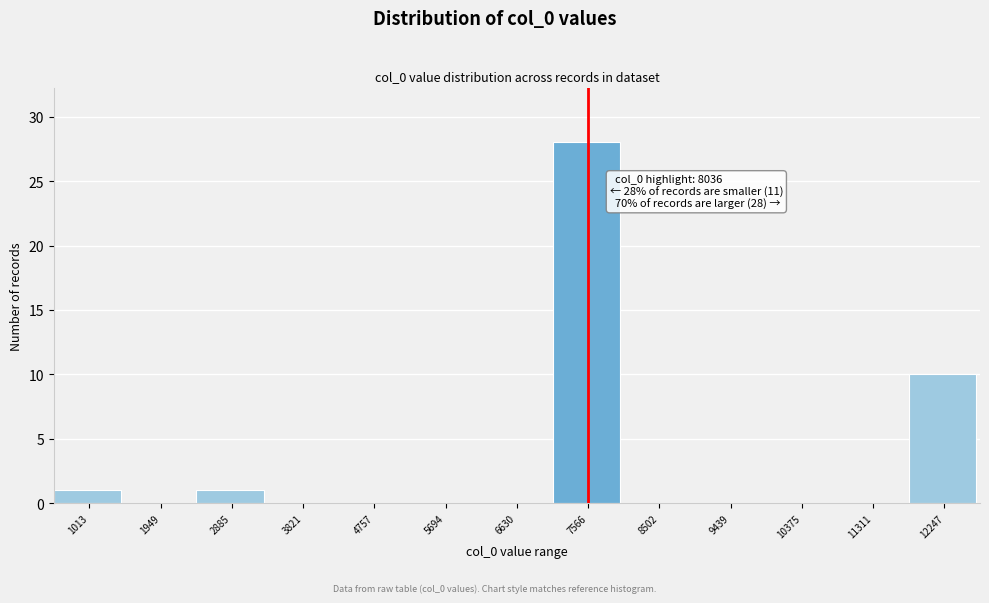

Reading right to left, transcribe all the data shown in this chart.

12247=10	11311=0	10375=0	9439=0	8502=0	7566=28	6630=0	5694=0	4757=0	3821=0	2885=1	1949=0	1013=1